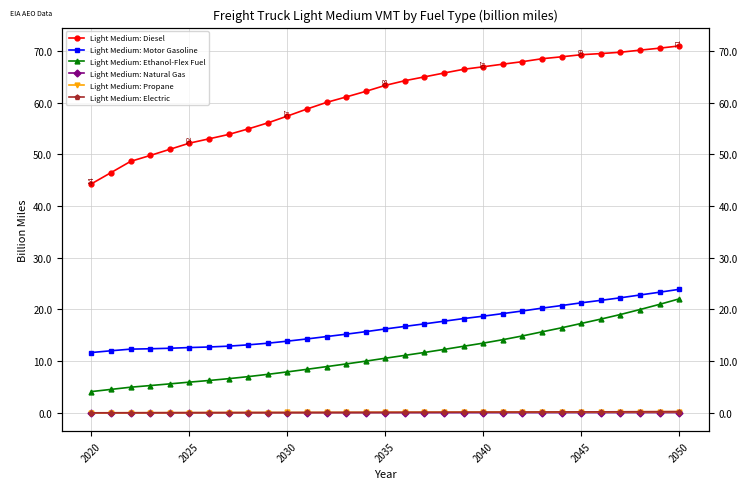

Between 2020 and 2030, which series saw the biggest shift?

Light Medium: Diesel